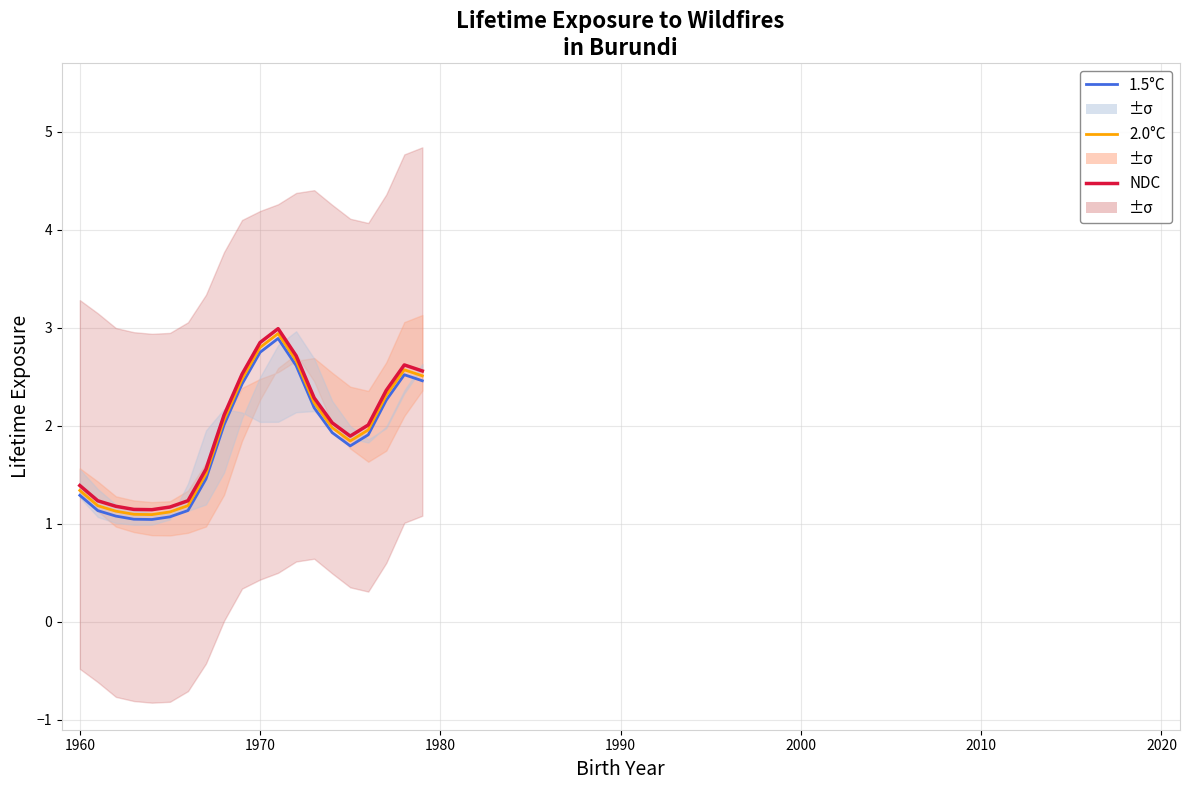

True or false: 2.0°C has more than 1 points higher than both neighbors.

True